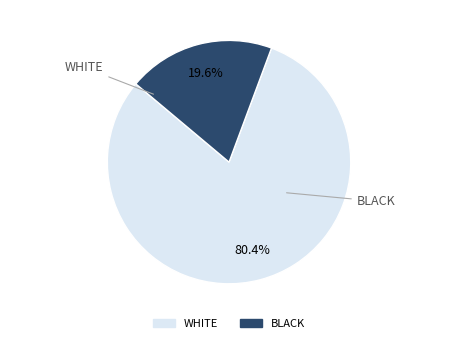

Does any single category account for the majority?

Yes